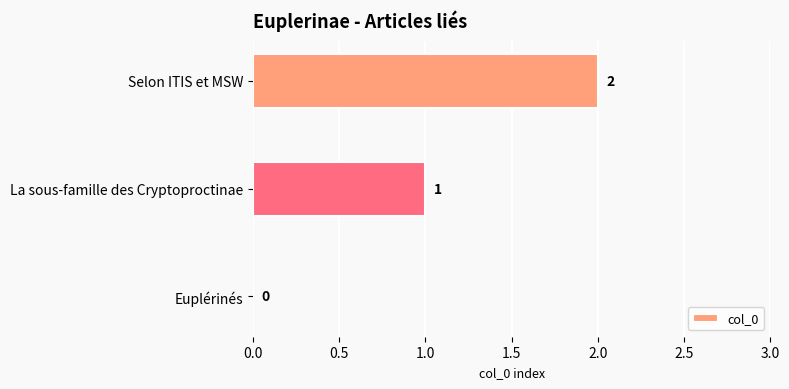

What is the sum of all values?

3